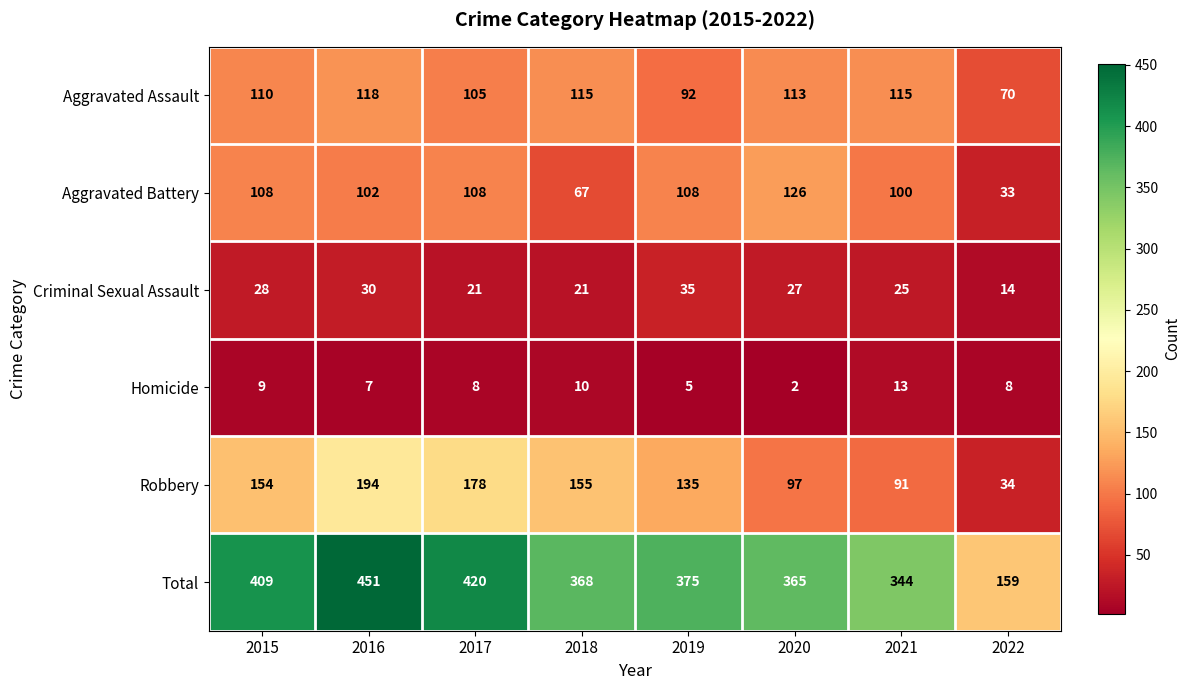

At how many categories does at least one series exceed 134?

8